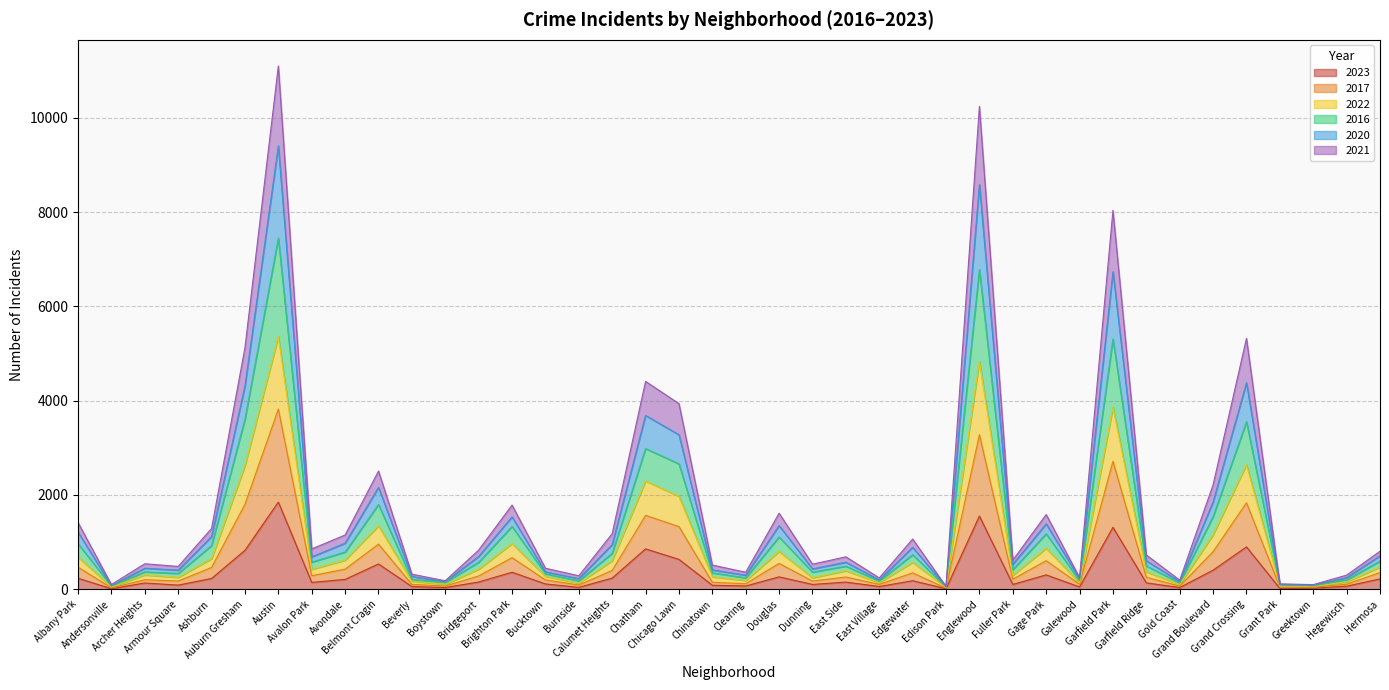

What is the label of the 20th point from the left?

Chinatown